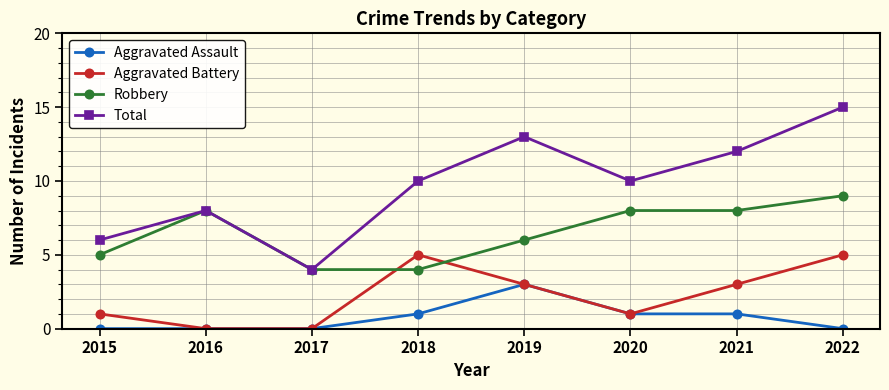

True or false: Robbery and Aggravated Assault cross at least once.

False